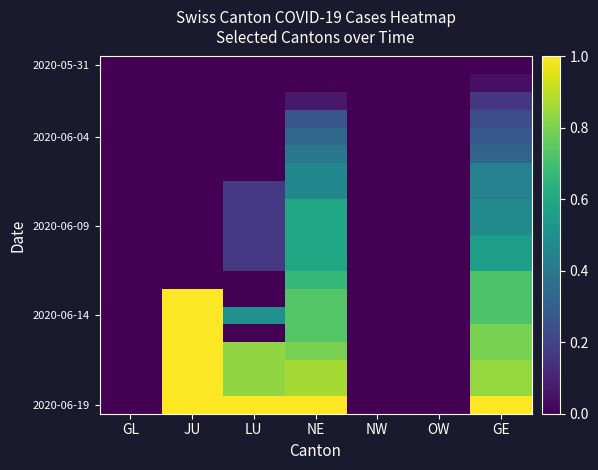

At which category is the sum across all series the highest?

NE